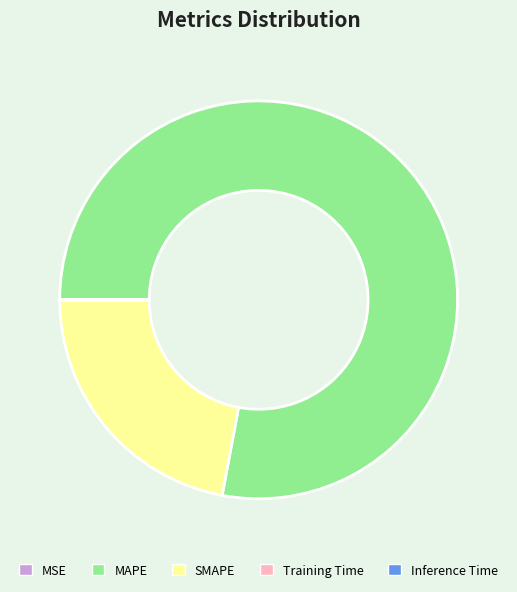

Is it true that MAPE is 78% of the pie?

True